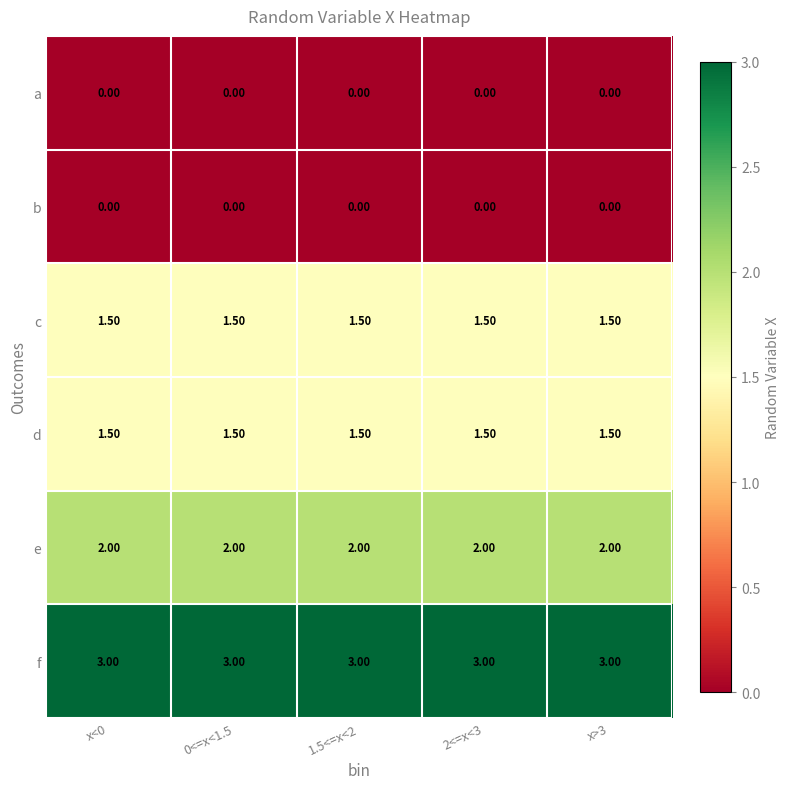

What is the total value across all series at x<0?

8.0